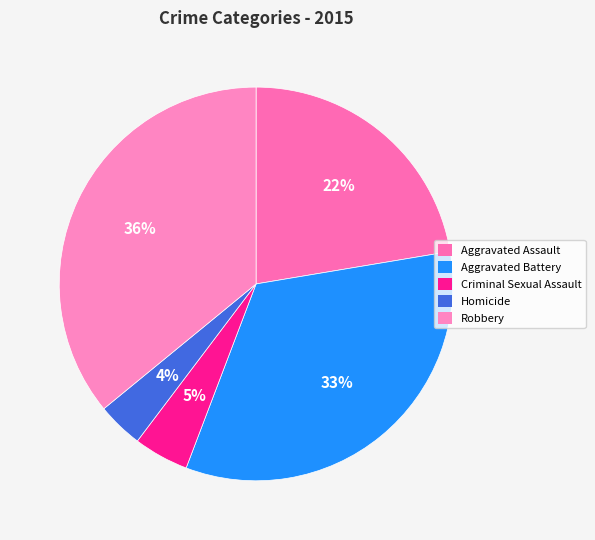

How many slices are in this pie chart?

5